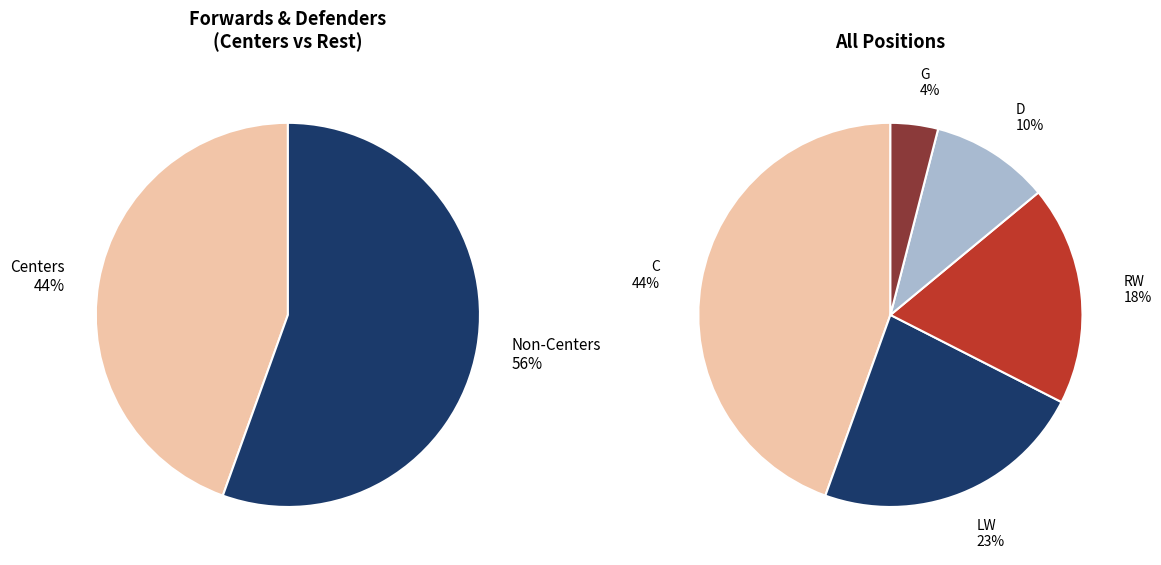

What percentage is NOT represented by LW?

77.0%